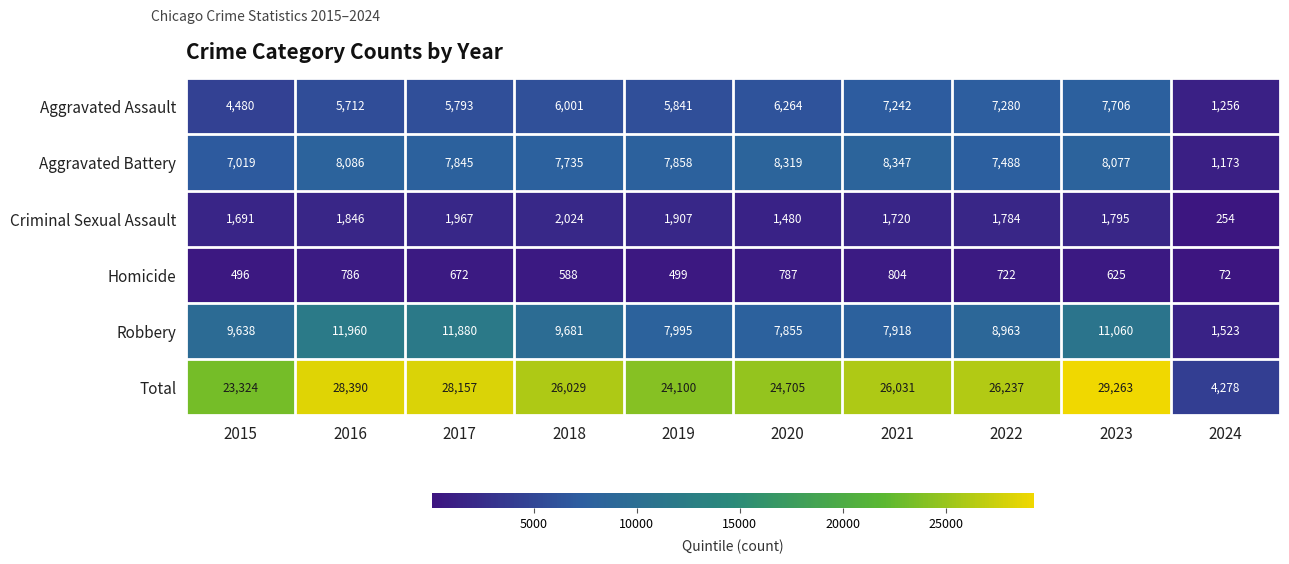

List the series in order of their peak value, lowest first.

Homicide, Criminal Sexual Assault, Aggravated Assault, Aggravated Battery, Robbery, Total